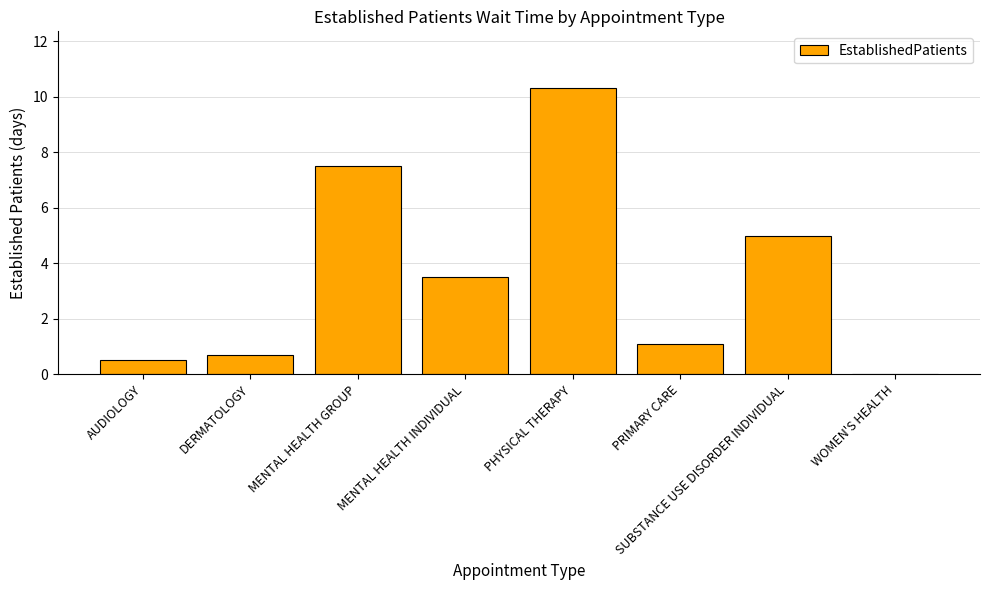

True or false: the data shows 7.0 at PHYSICAL THERAPY.

False